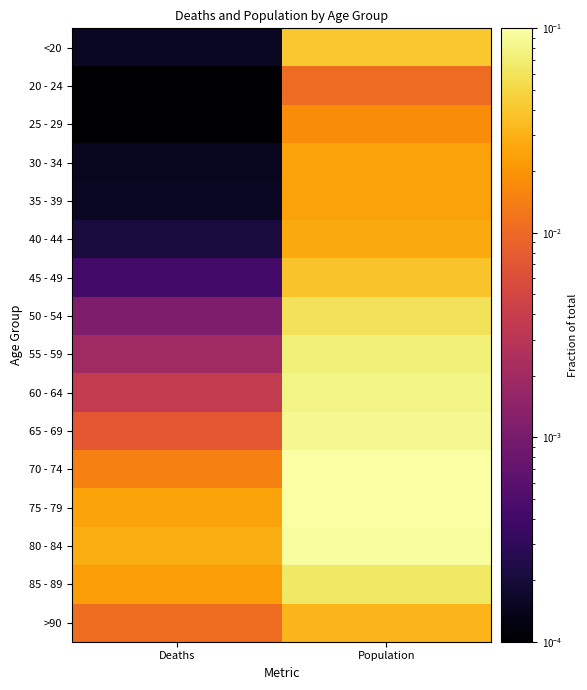

Rank the series at Deaths from lowest to highest value.

25 - 29, 20 - 24, 30 - 34, <20, 35 - 39, 40 - 44, 45 - 49, 50 - 54, 55 - 59, 60 - 64, 65 - 69, >90, 70 - 74, 85 - 89, 75 - 79, 80 - 84